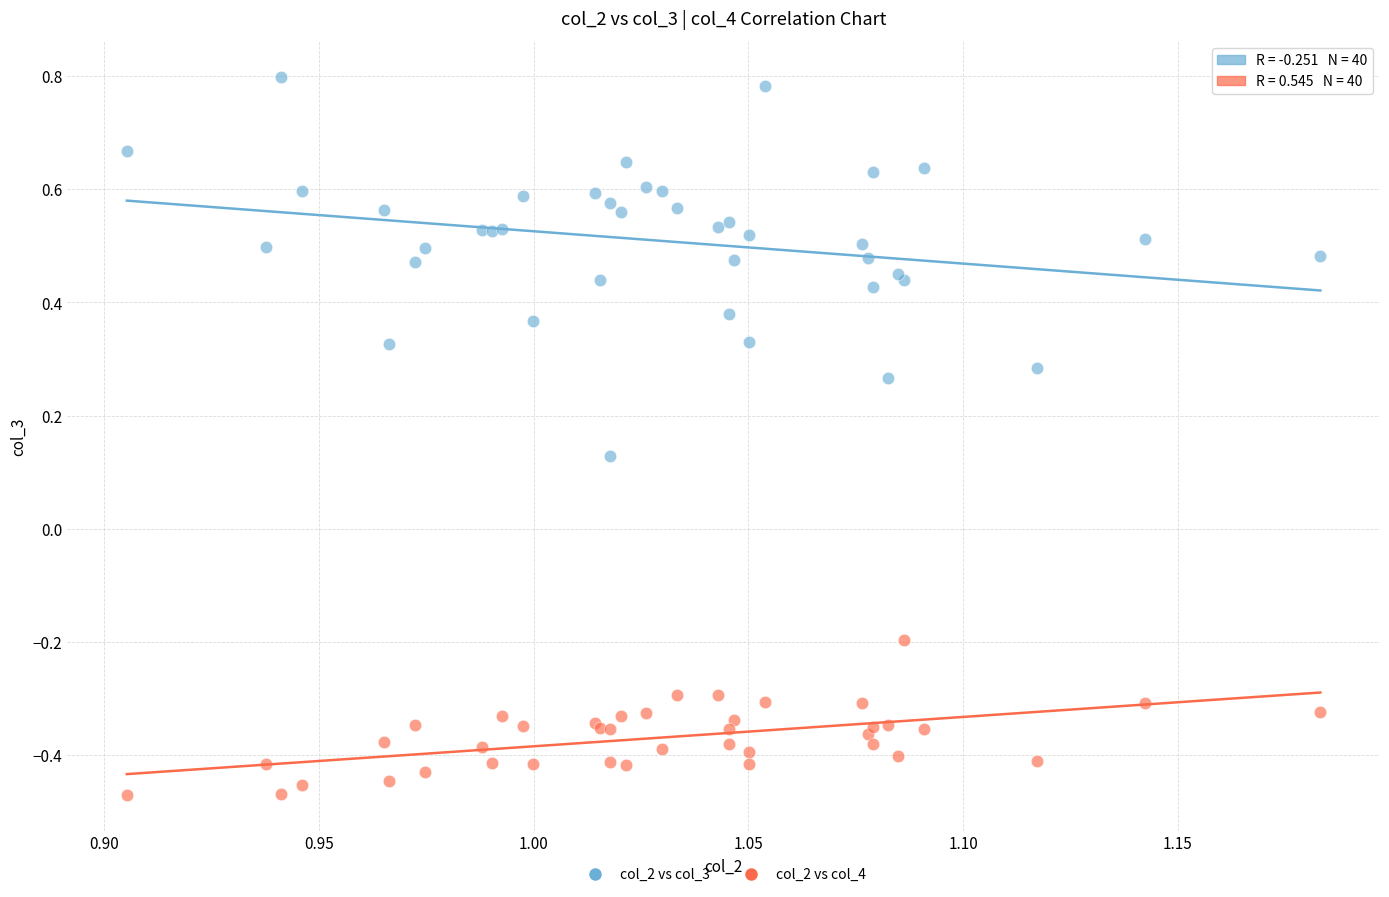

Which series reaches the maximum Y coordinate?

col_2 vs col_3